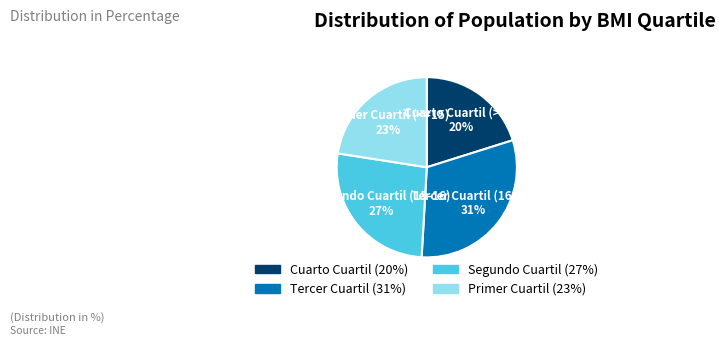

To the nearest percent, what portion does Tercer Cuartil (16-18) represent?

31%